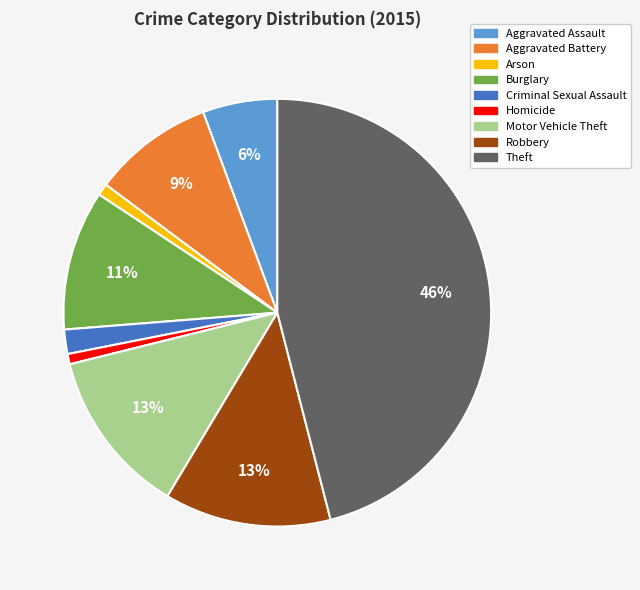

How many segments does this pie chart have?

9